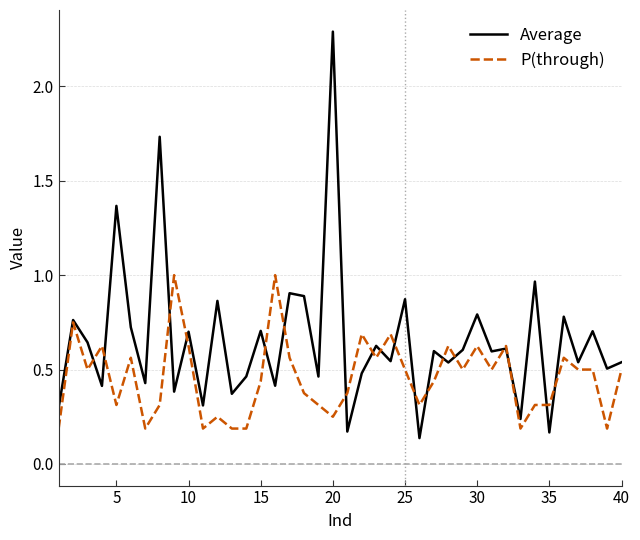

What is the maximum value shown in the chart?

2.3